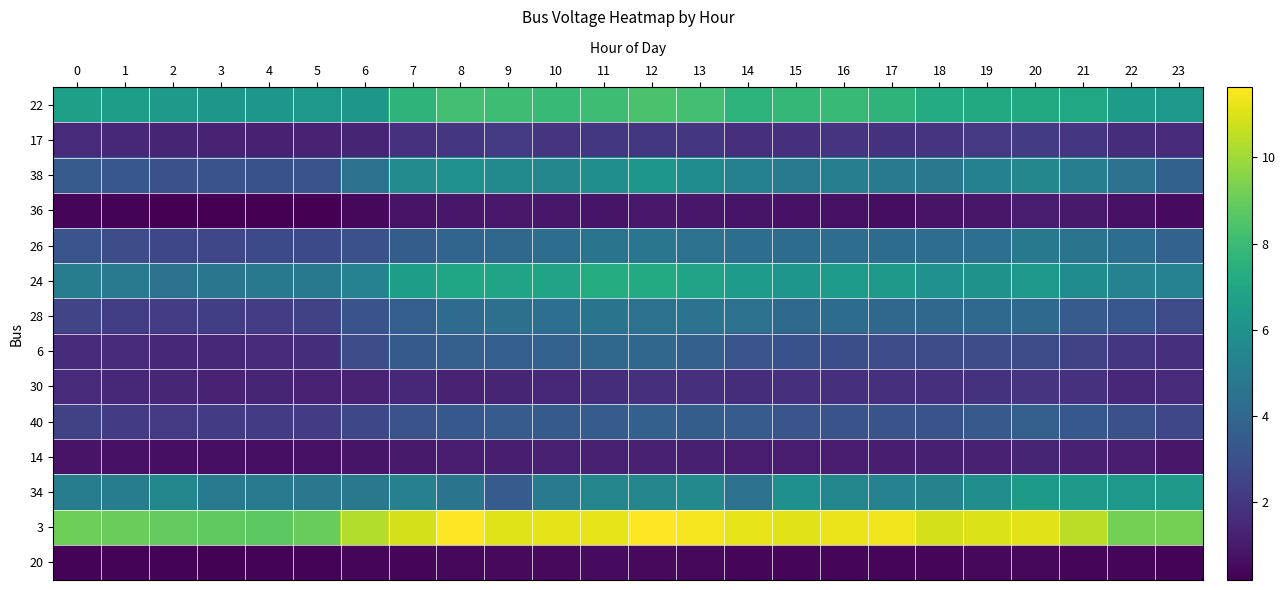

Which category has the lowest value across all series?

5